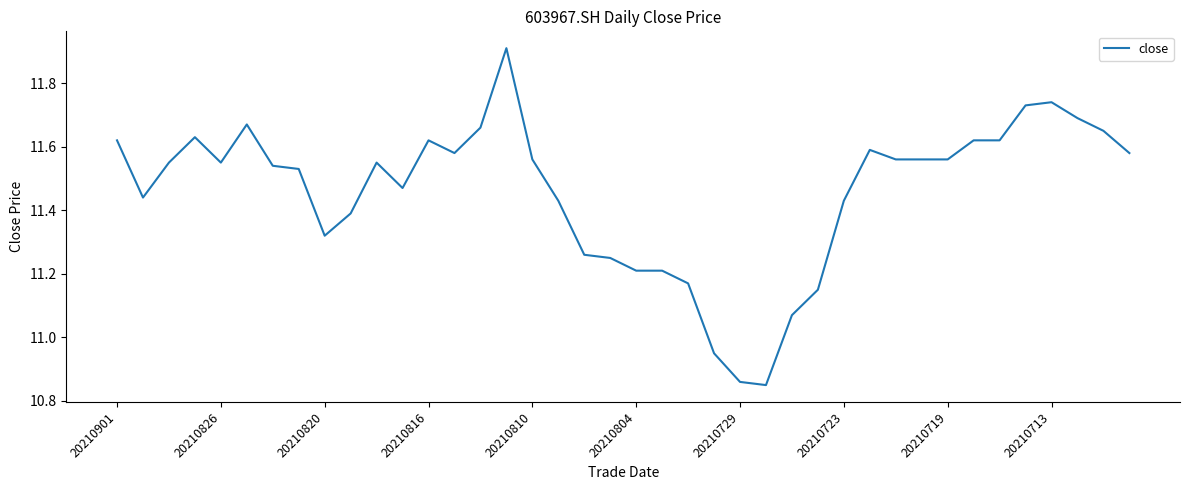

What is the greatest value displayed?

11.9